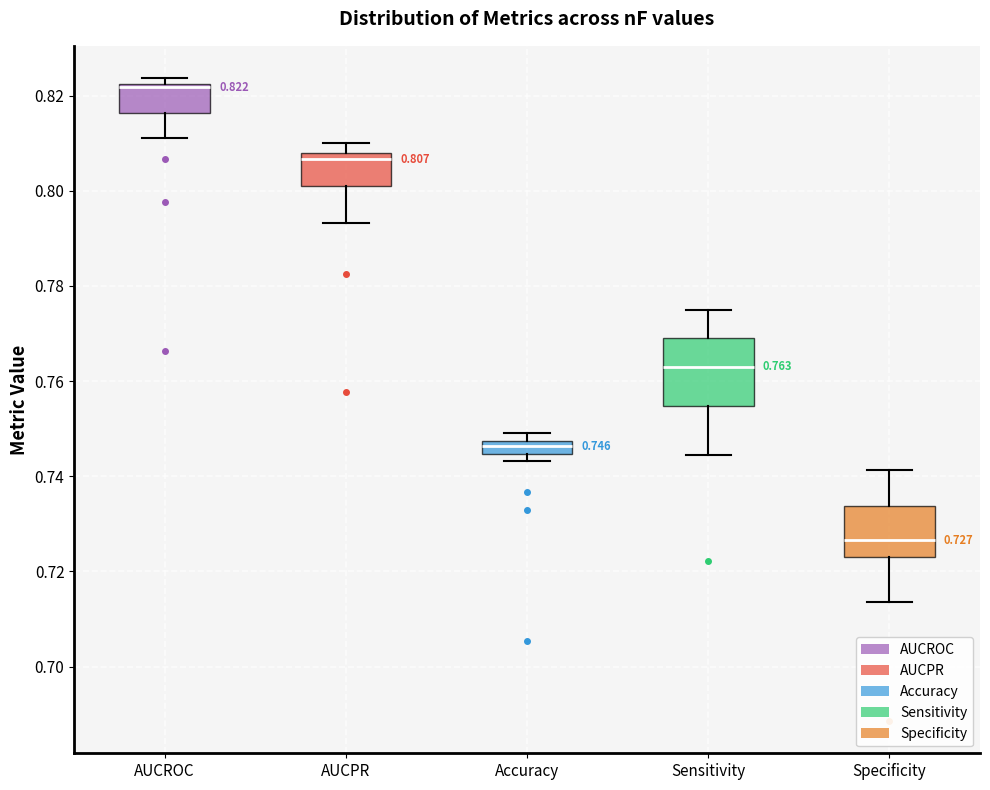

Which box has the lowest median line?

Specificity